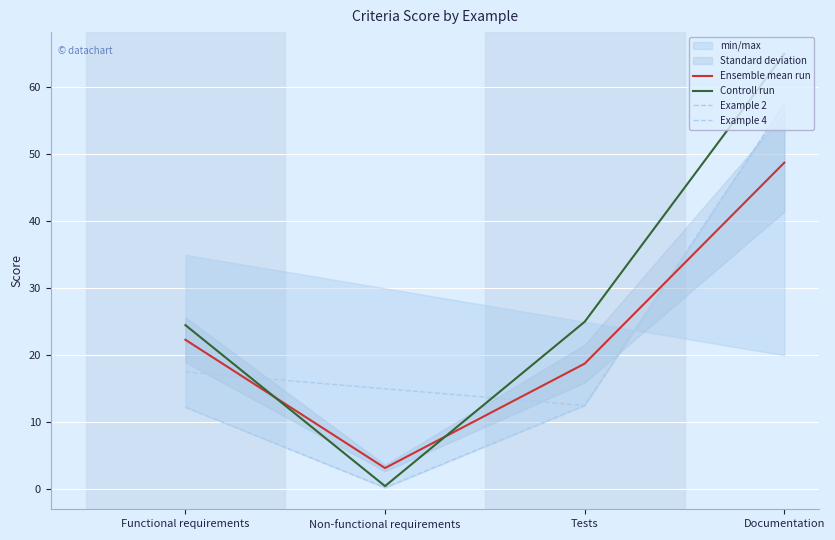

At how many categories does at least one series exceed 2?

4